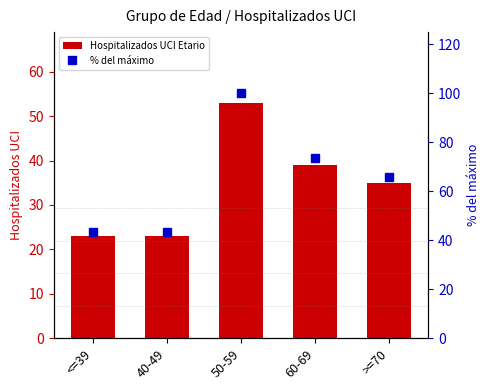

What is the difference between the % del máximo values at 50-59 and 60-69?

26.4